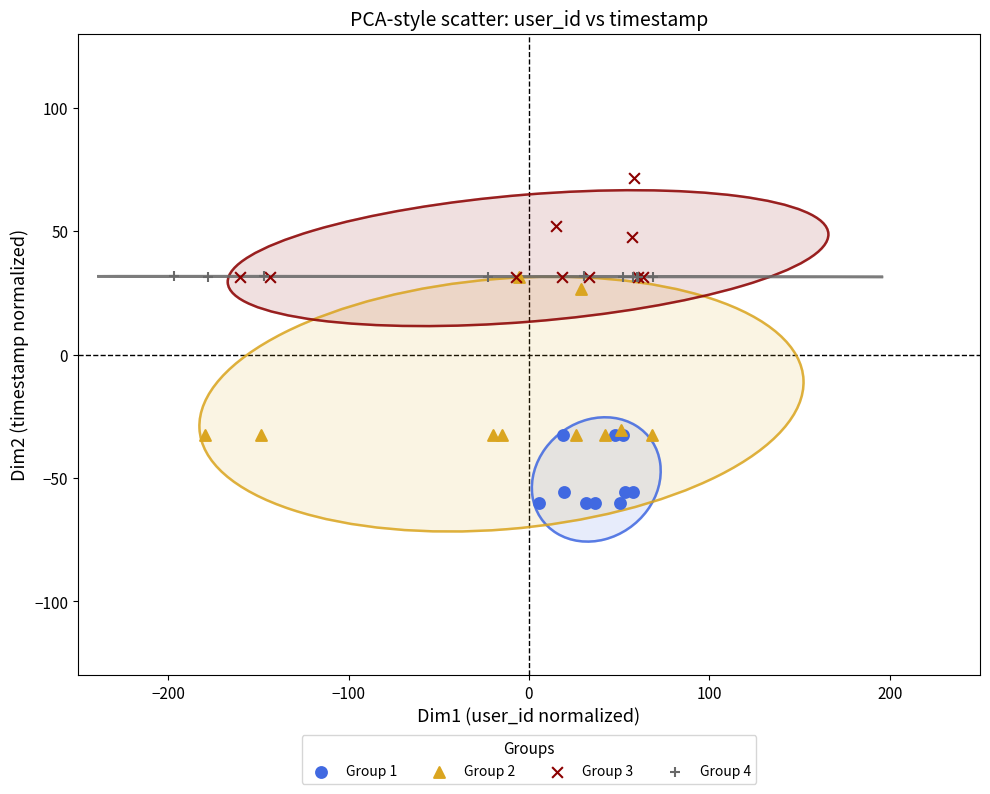

Which series contains the lowest Y value?

Group 1